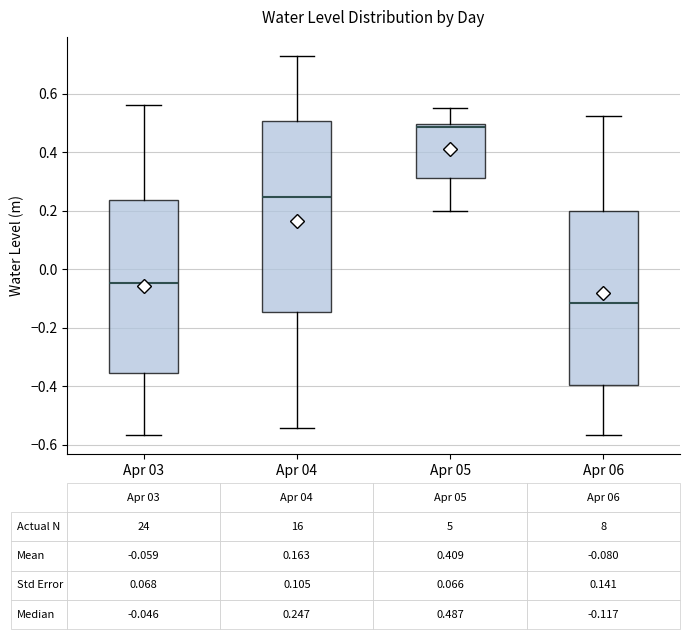

Which box has the lowest median line?

Apr 06